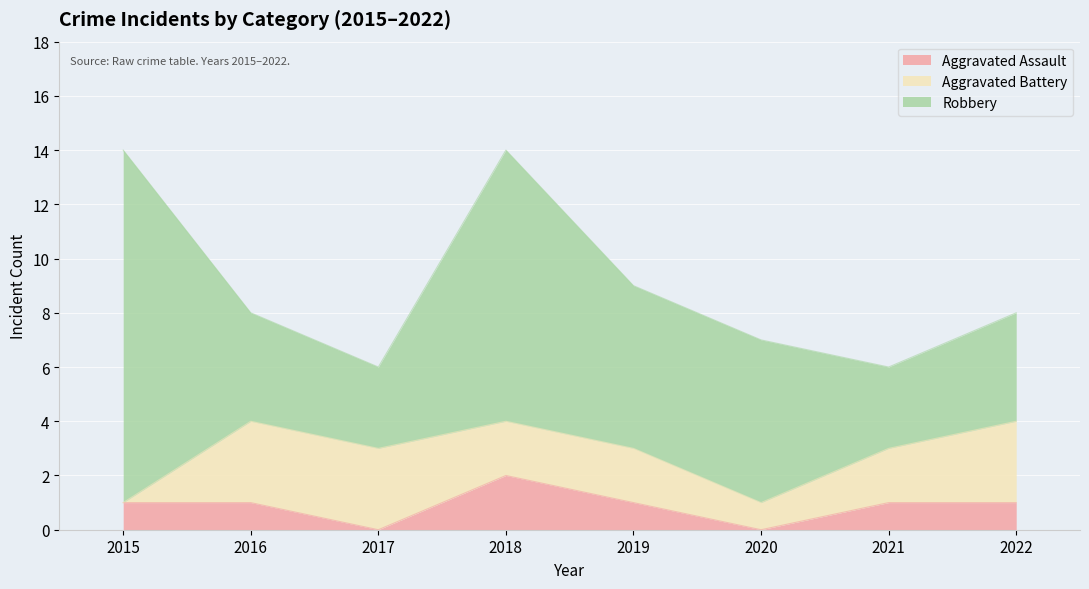

Which category has the highest value in the Aggravated Assault series?

2018